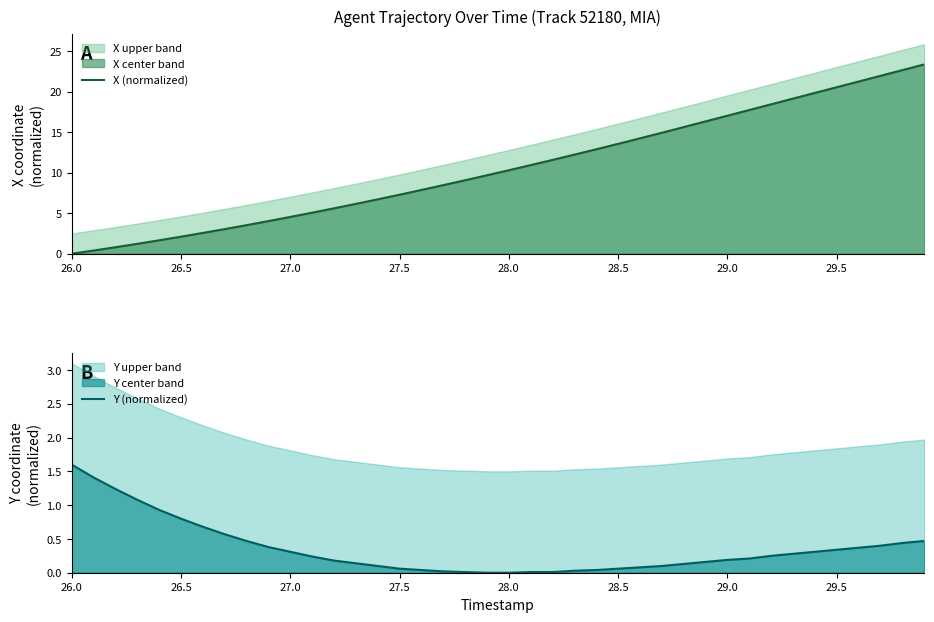

Where does the X (normalized) series first go above 10?

28.0